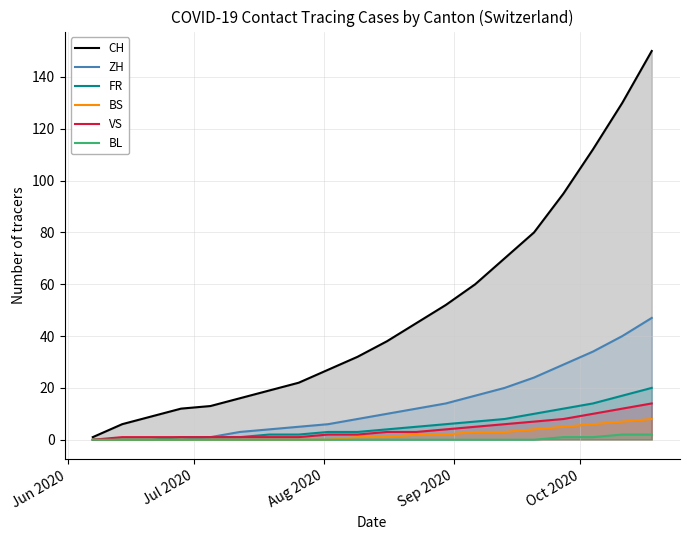

How many positive values does the BS series have?

11